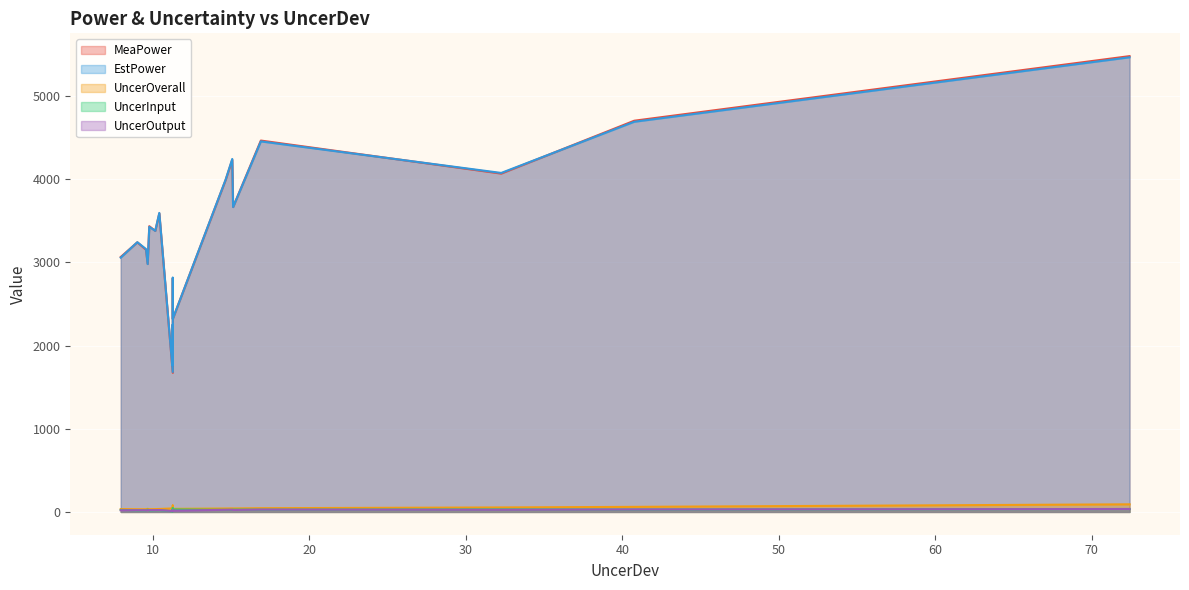

How many data points in UncerInput are less than 25?

14